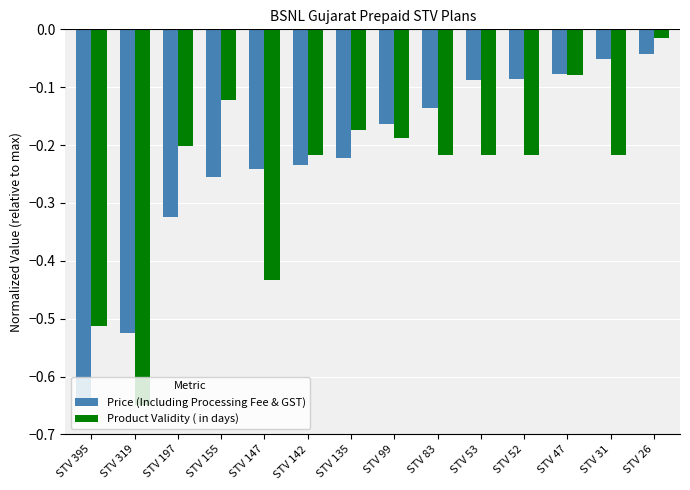

At which category is the sum across all series the highest?

STV 26